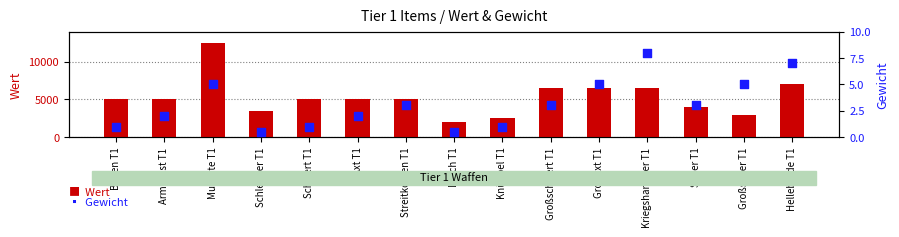

At which category is the sum across all series the highest?

Muskete T1